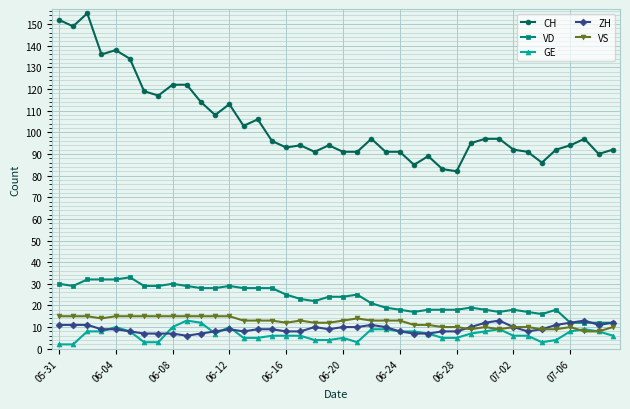

Reading left to right, transcribe all the data shown in this chart.

CH: 152	149	155	136	138	134	119	117	122	122	114	108	113	103	106	96	93	94	91	94	91	91	97	91	91	85	89	83	82	95	97	97	92	91	86	92	94	97	90	92
VD: 30	29	32	32	32	33	29	29	30	29	28	28	29	28	28	28	25	23	22	24	24	25	21	19	18	17	18	18	18	19	18	17	18	17	16	18	12	12	12	12
GE: 2	2	8	8	10	8	3	3	10	13	12	7	10	5	5	6	6	6	4	4	5	3	9	9	8	8	7	5	5	7	8	9	6	6	3	4	8	9	8	6
ZH: 11	11	11	9	9	8	7	7	7	6	7	8	9	8	9	9	8	8	10	9	10	10	11	10	8	7	7	8	8	10	12	13	10	8	9	11	12	13	11	12
VS: 15	15	15	14	15	15	15	15	15	15	15	15	15	13	13	13	12	13	12	12	13	14	13	13	13	11	11	10	10	9	10	9	10	10	9	9	10	8	8	10